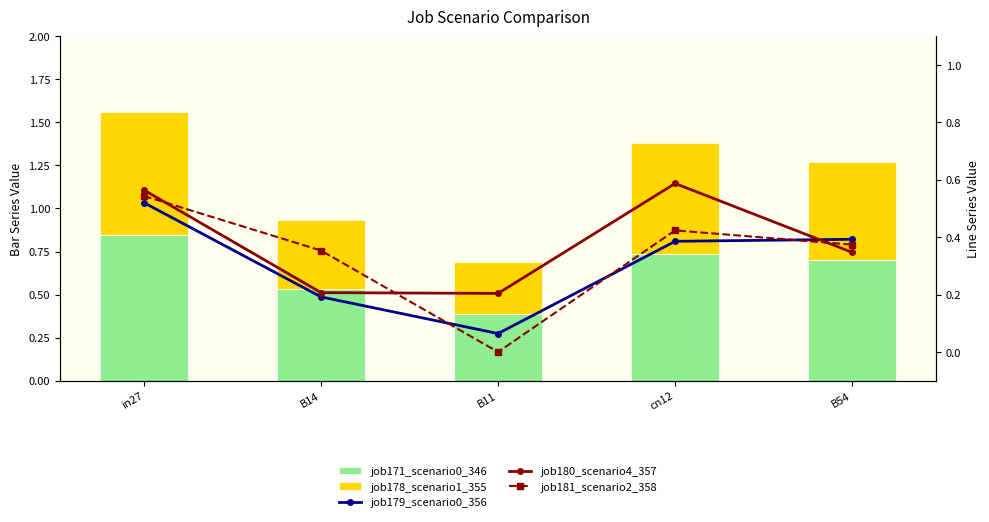

The value of job179_scenario0_356 at B54 is 0.2. True or false?

False